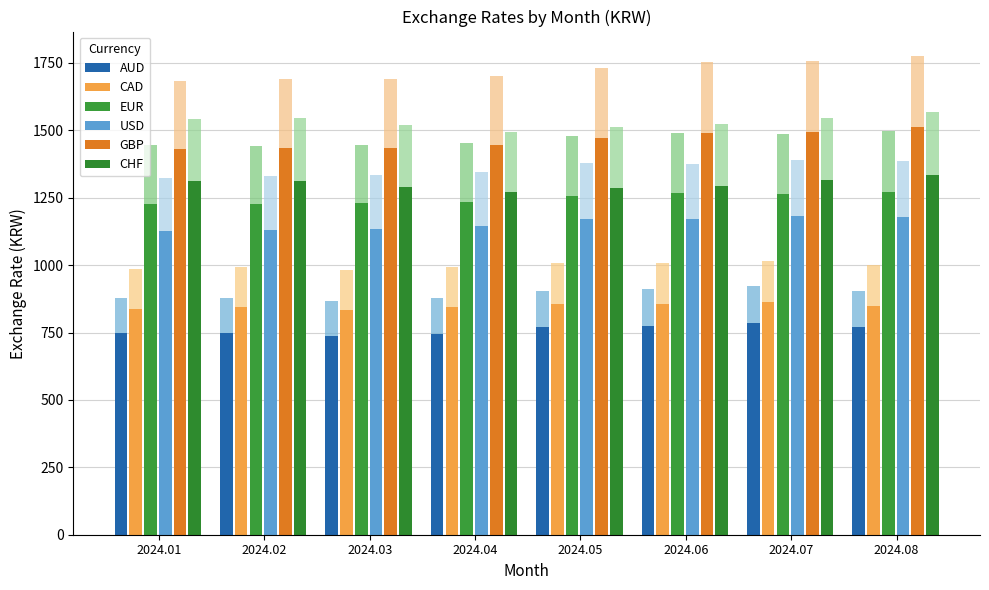

What value does the USD series have at 2024.07?

1180.8